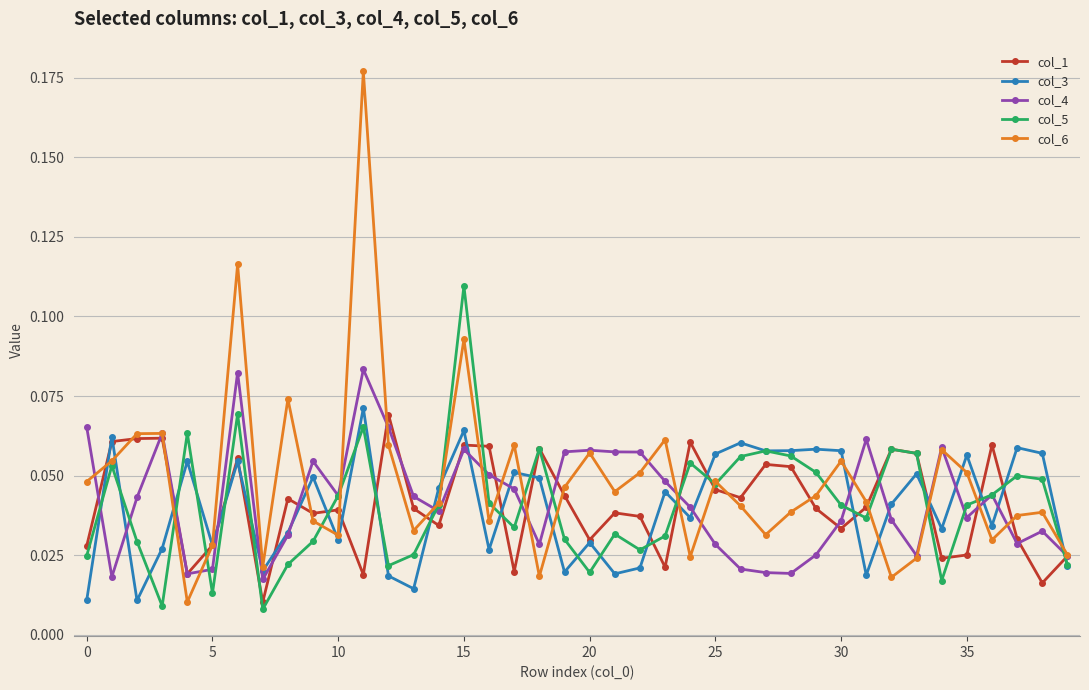

At how many categories does at least one series exceed 0?

40